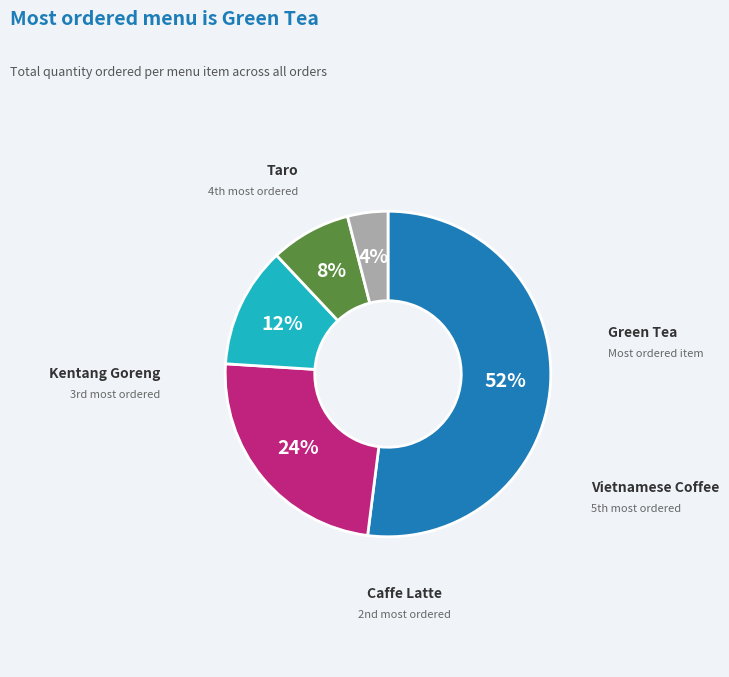

To the nearest percent, what is the difference between the largest and smallest slice percentages?

48%